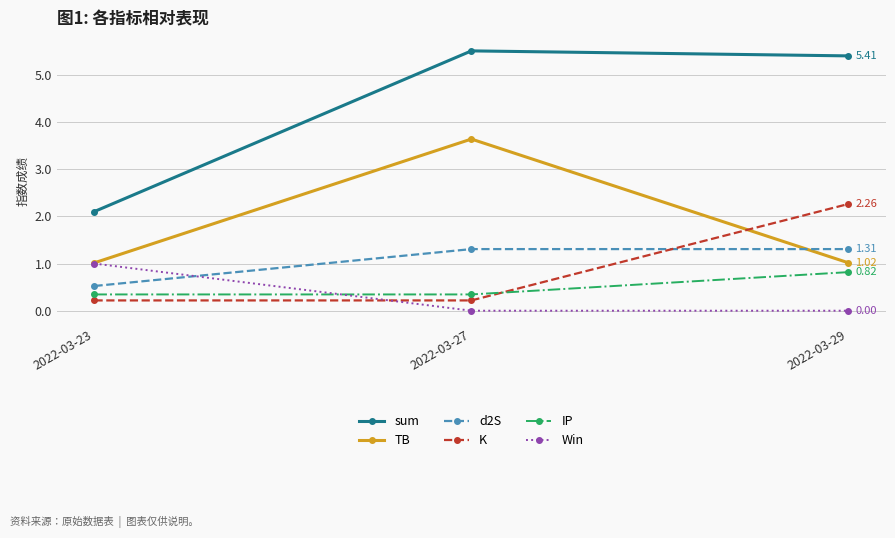

Reading left to right, transcribe all the data shown in this chart.

sum: 2022-03-23=2.1	2022-03-27=5.5	2022-03-29=5.4
TB: 2022-03-23=1.0	2022-03-27=3.6	2022-03-29=1.0
d2S: 2022-03-23=0.5	2022-03-27=1.3	2022-03-29=1.3
K: 2022-03-23=0.2	2022-03-27=0.2	2022-03-29=2.3
IP: 2022-03-23=0.3	2022-03-27=0.3	2022-03-29=0.8
Win: 2022-03-23=1.0	2022-03-27=0.0	2022-03-29=0.0